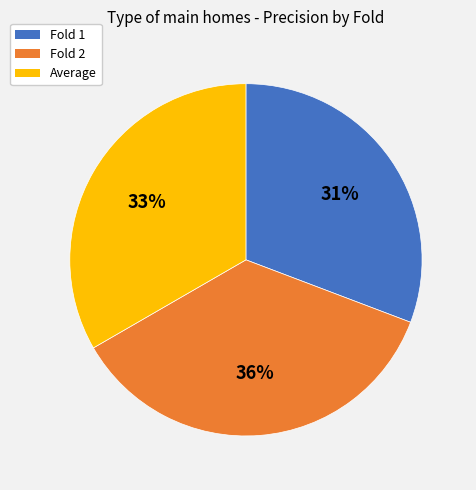

The Average slice represents 33% of the pie. True or false?

True